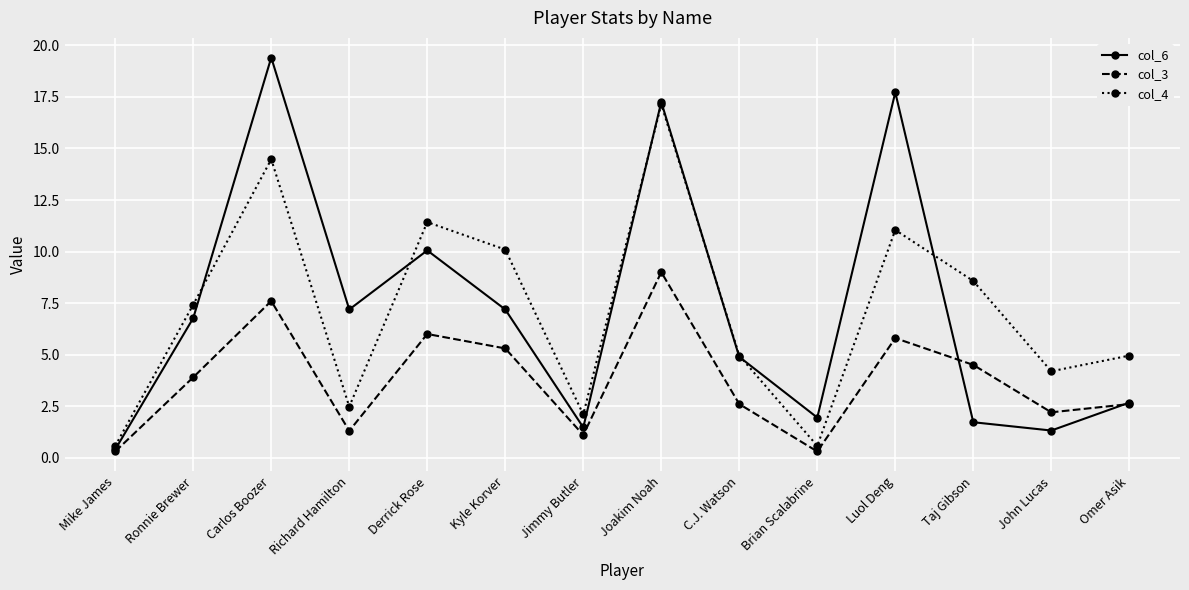

What is the spread (max minus min) of values at Richard Hamilton?

5.9